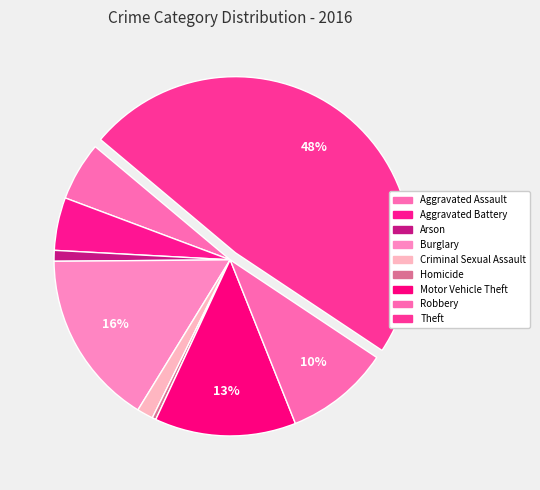

How many segments does this pie chart have?

9